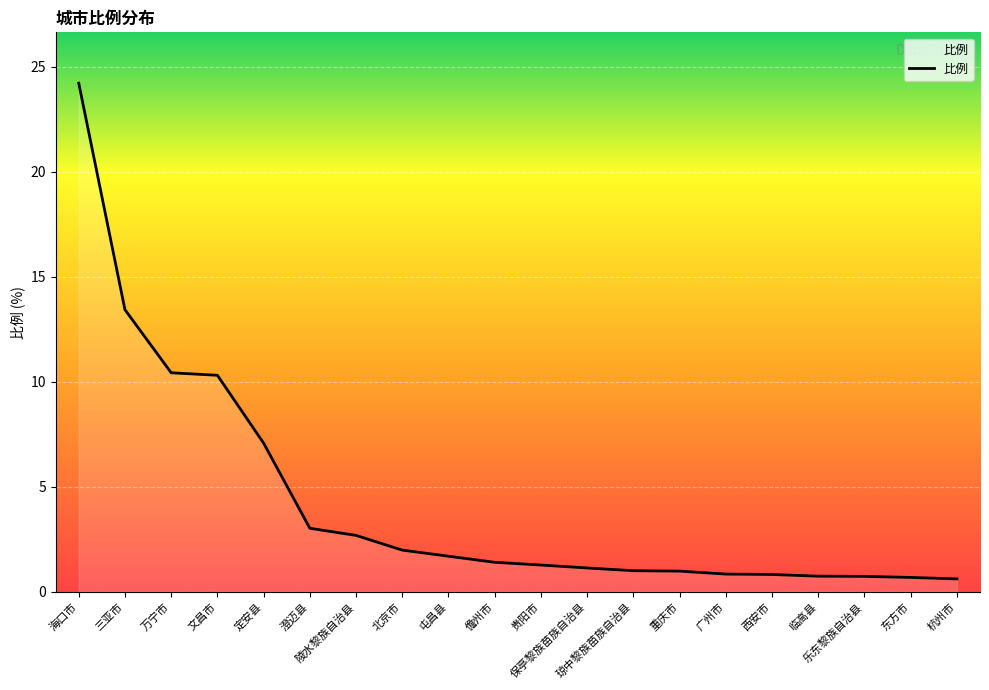

What is the difference between the maximum and minimum values?

23.6